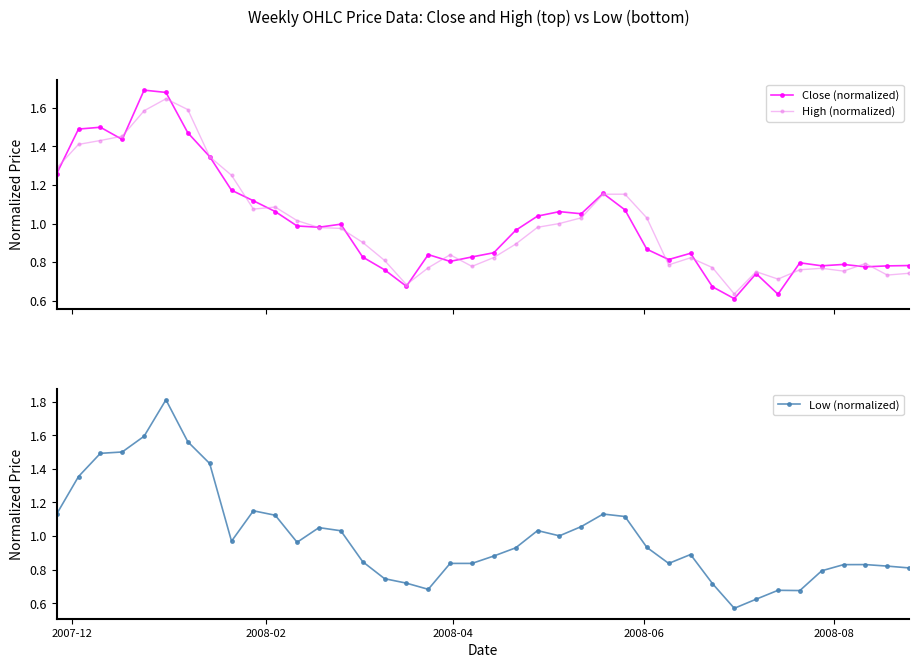

True or false: High (normalized) has more than 2 points higher than both neighbors.

True